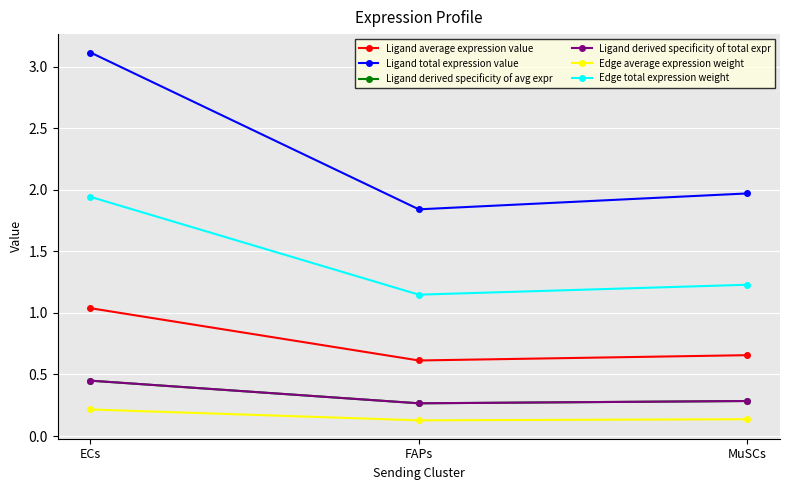

What is the label of the 1st point from the right?

MuSCs